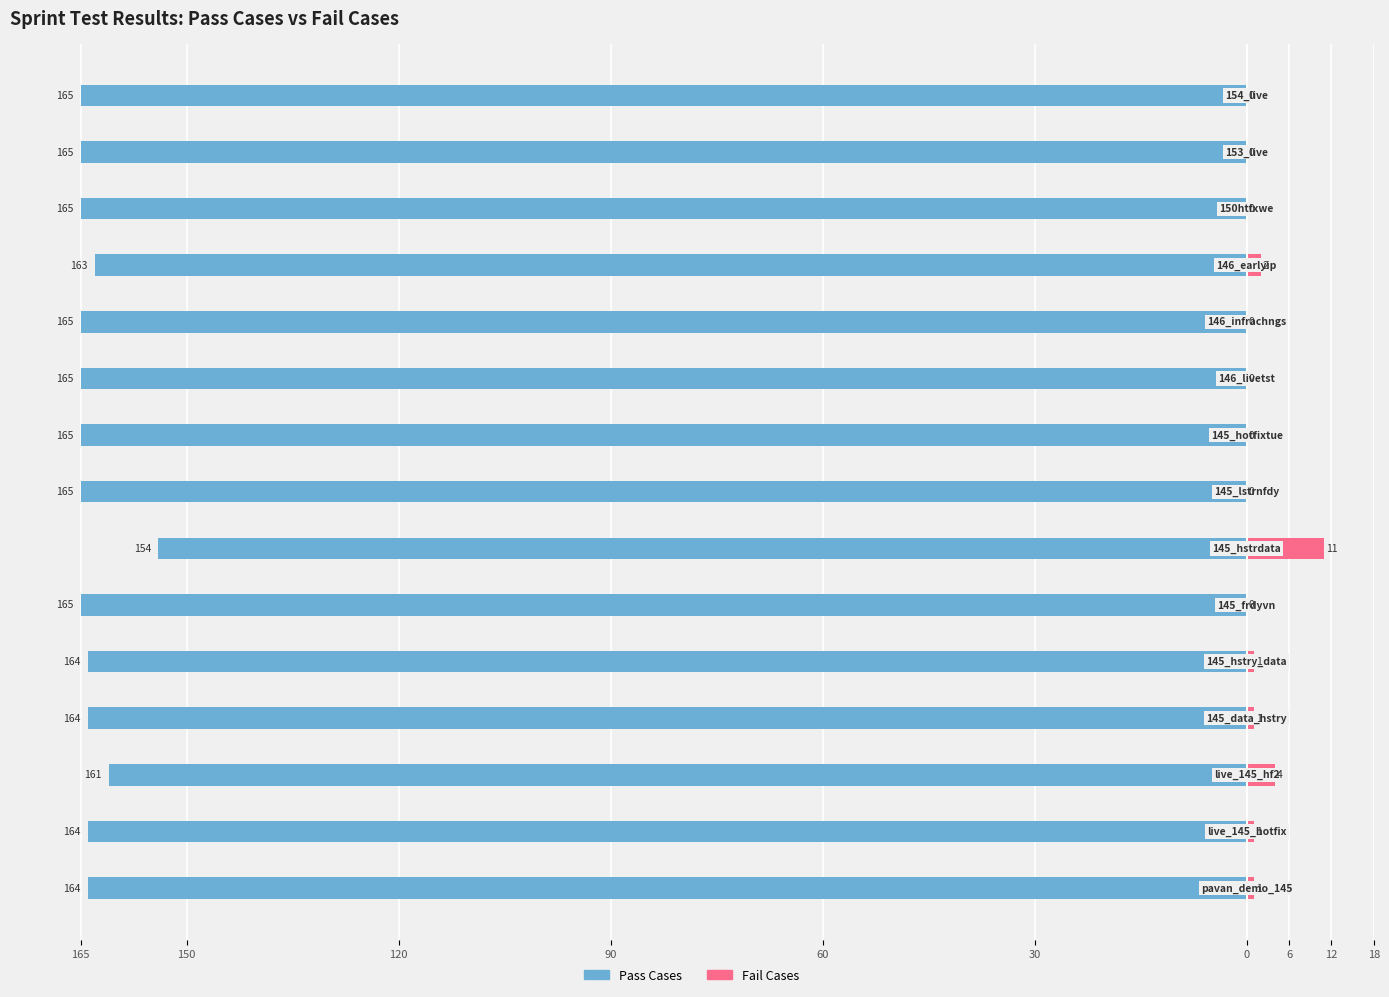

What is the sum of all Fail Cases values?

21